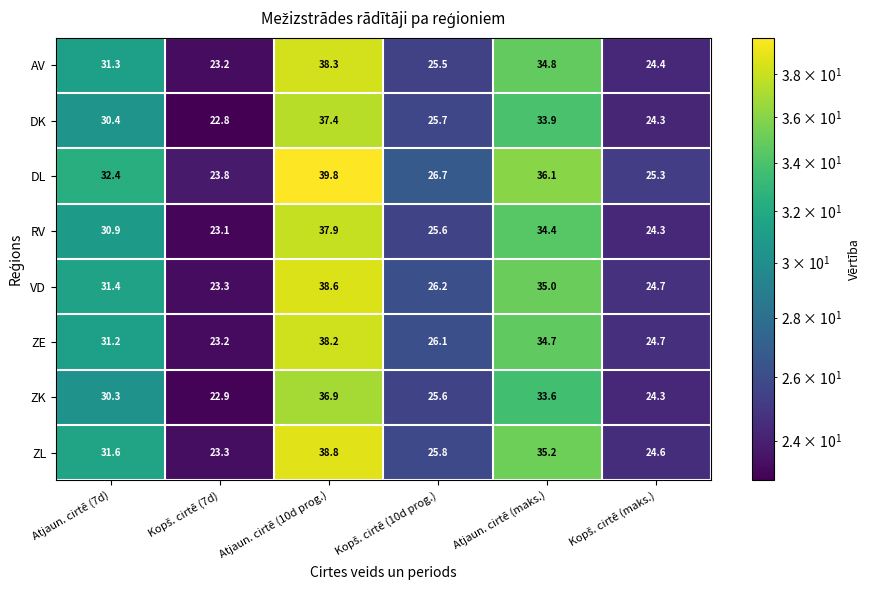

What is the difference between the highest and lowest values at Atjaun. cirtē (maks.)?

2.5